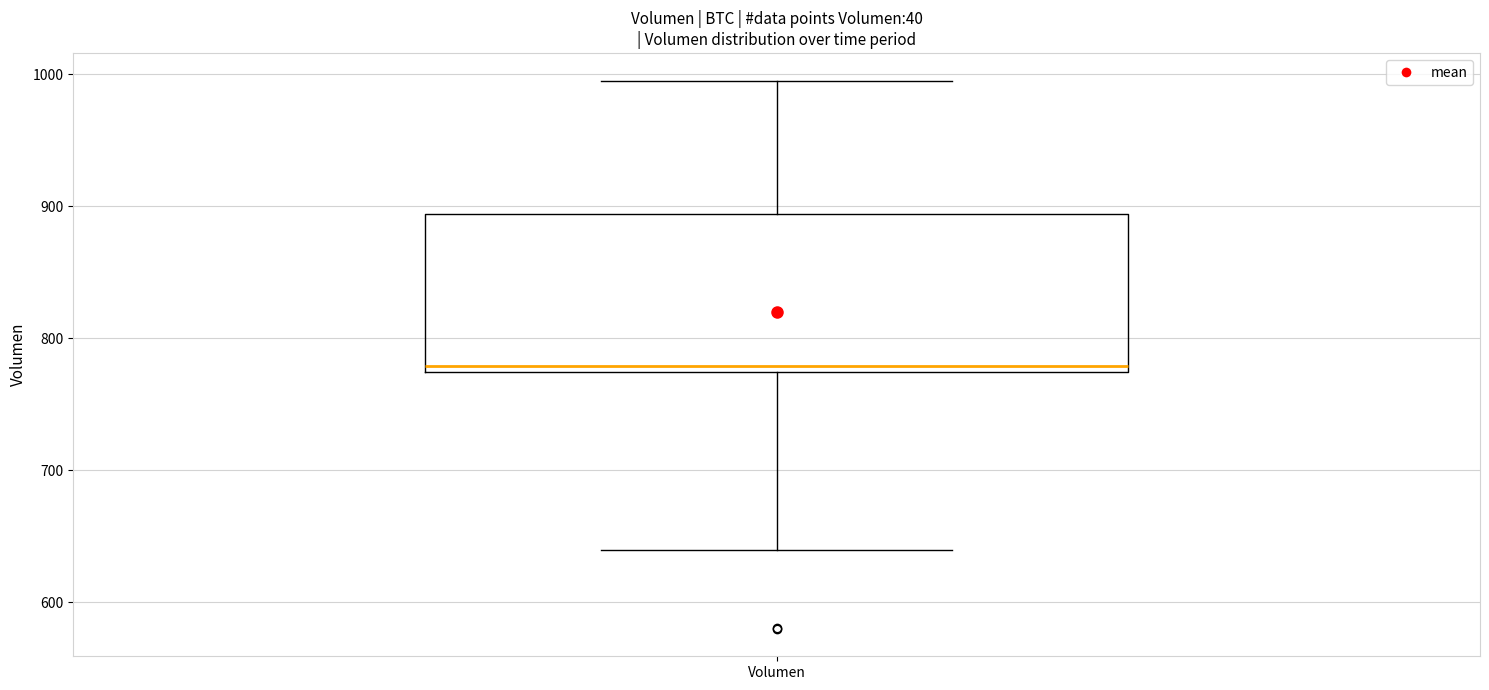

Read this box plot against the y-axis: the position of the median line, the range covered by the box, and the ends of both whiskers. The values are not printed on the chart, so give them approximately, as read against the axis.

median 780, box 770 to 890, whiskers 640 to 1000